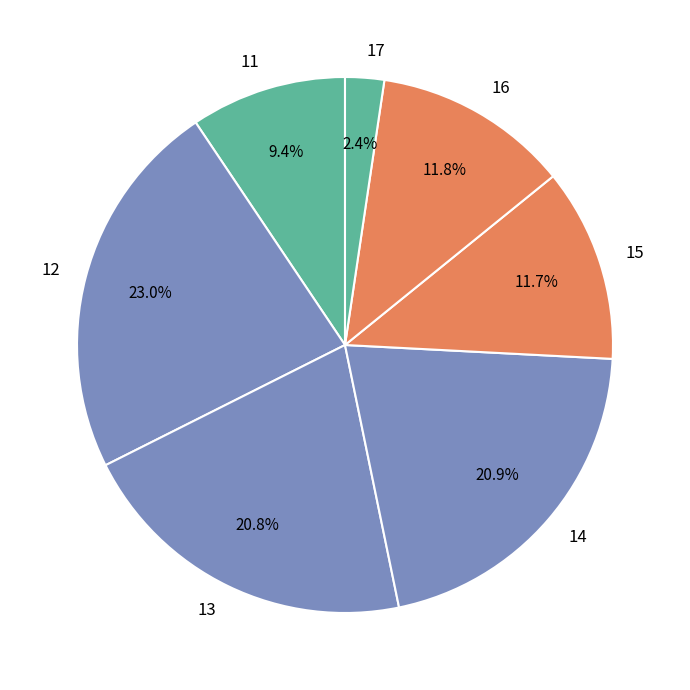

To the nearest percent, what portion does 15 represent?

12%